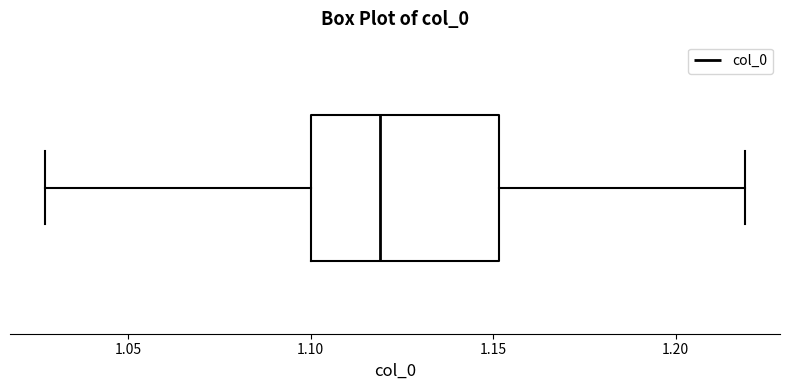

Where does the left whisker of the box end on the x-axis? The values are not printed on the chart, so give them approximately, as read against the axis.

1.025